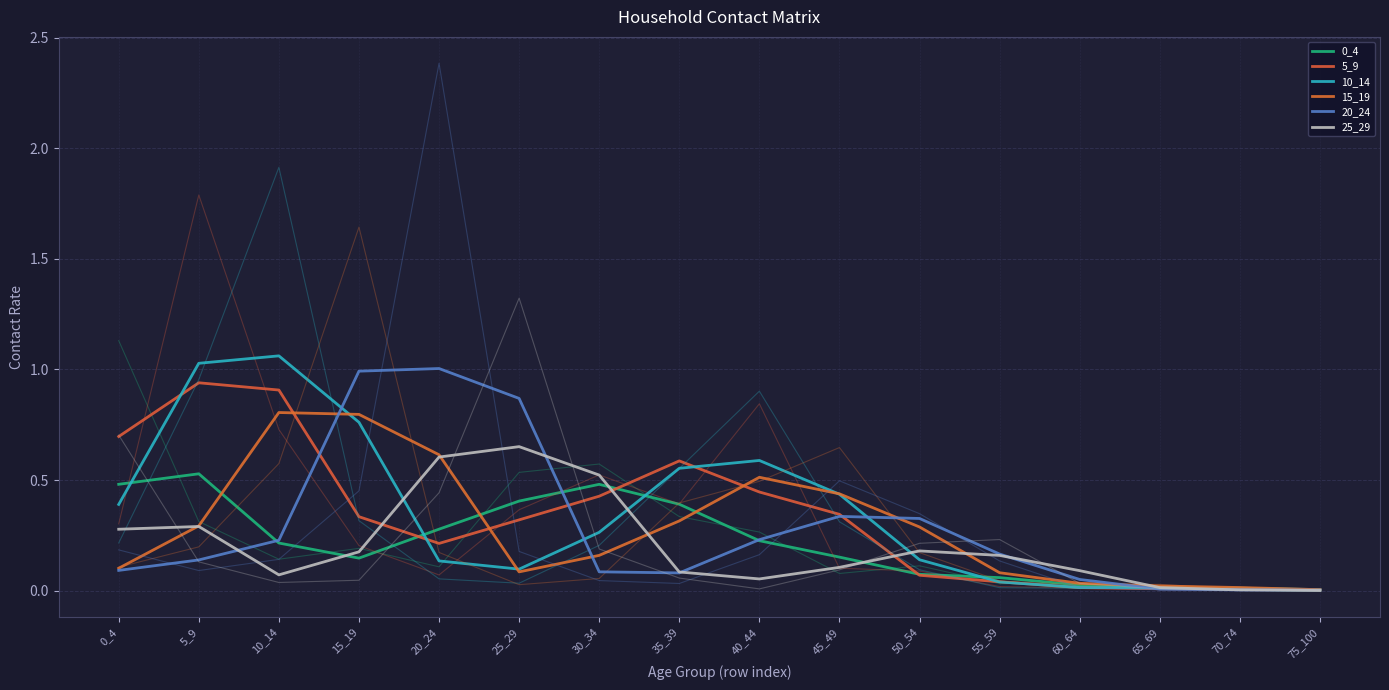

True or false: 0_4 and 10_14 intersect in this chart.

True